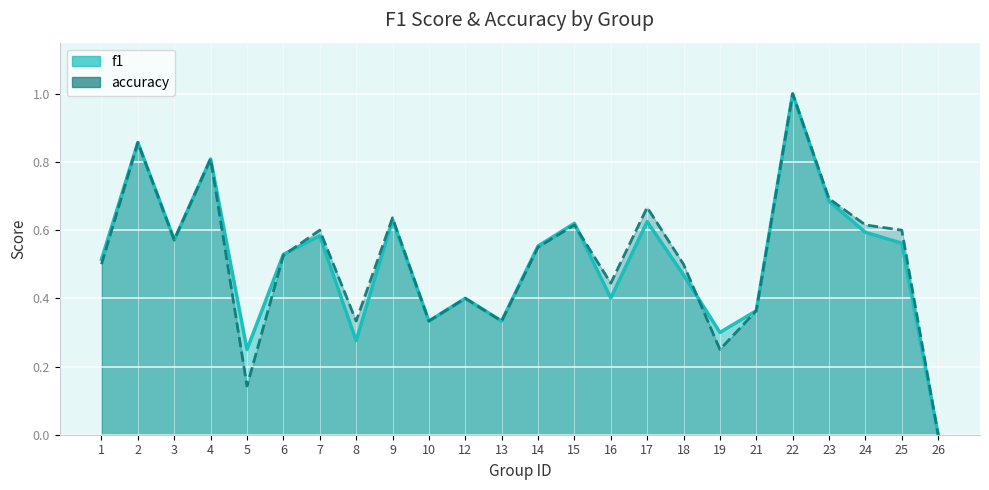

The f1 series shows 0.8 at 4. True or false?

True